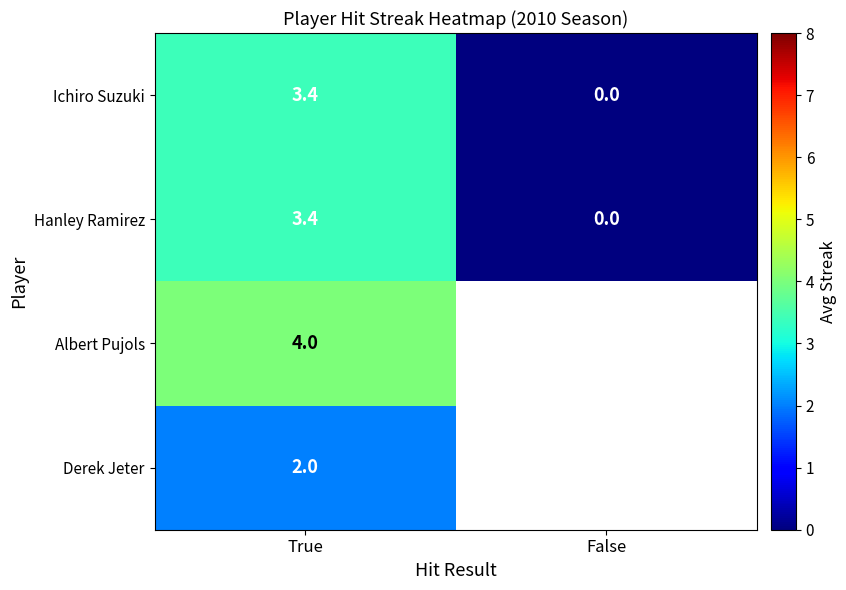

Where does the Hanley Ramirez series first go above 3?

True